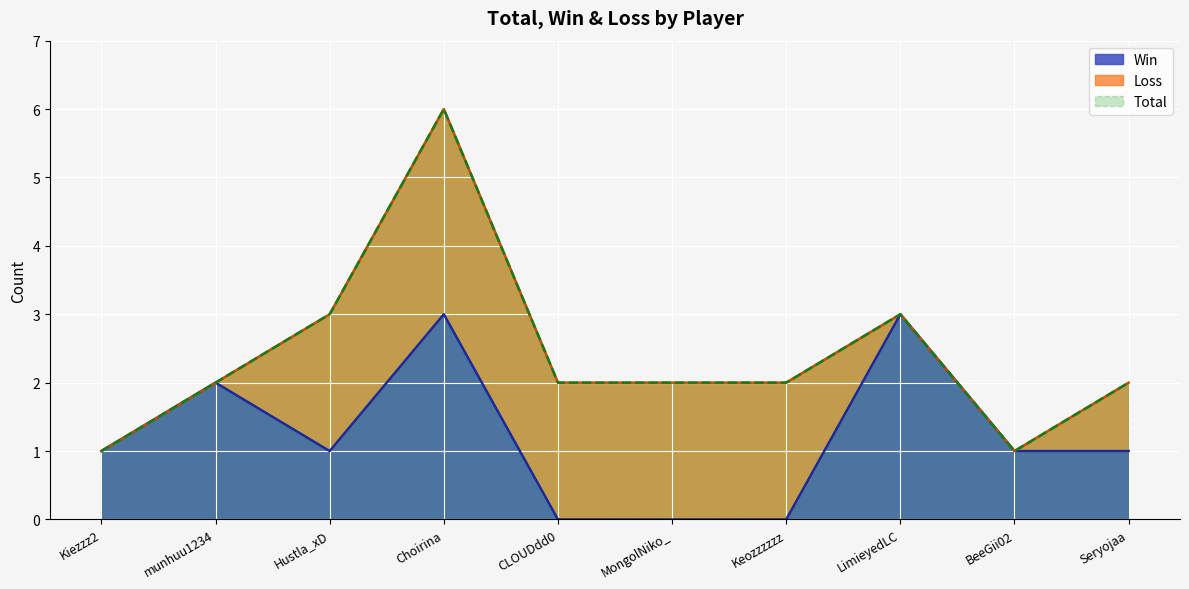

What is the highest value of the Win series?

3